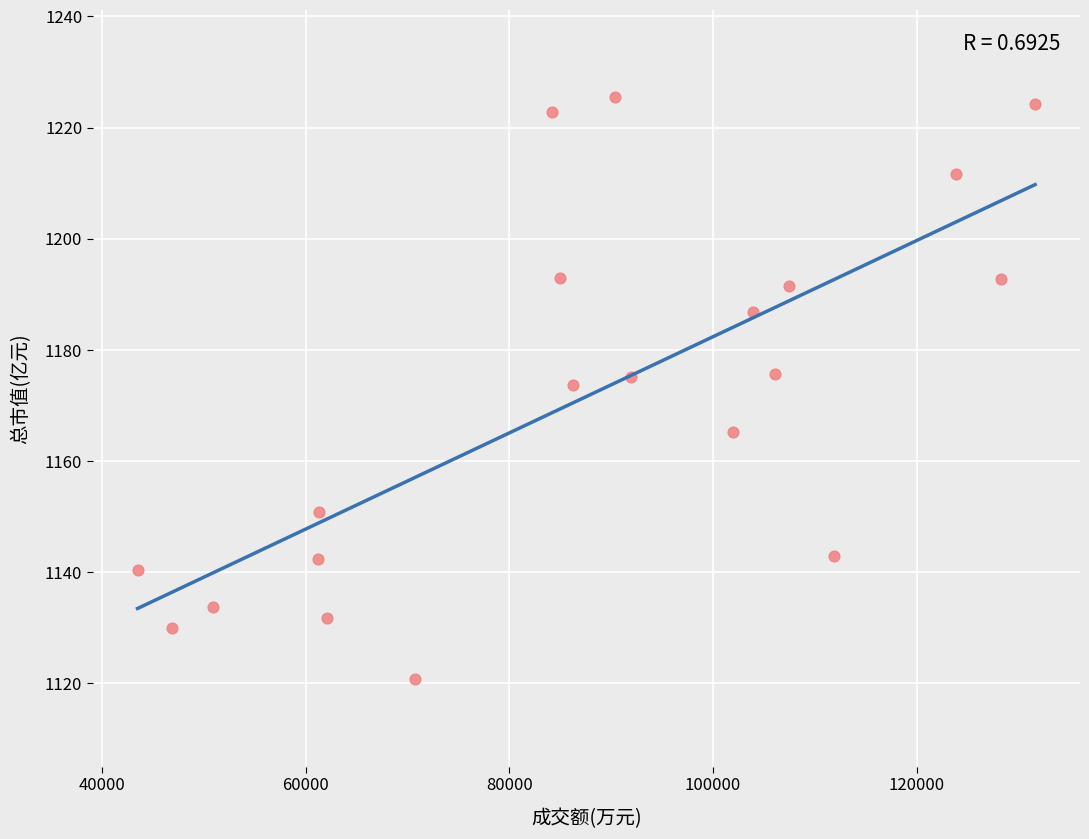

What is the range of X values (max minus min)?

88140.0